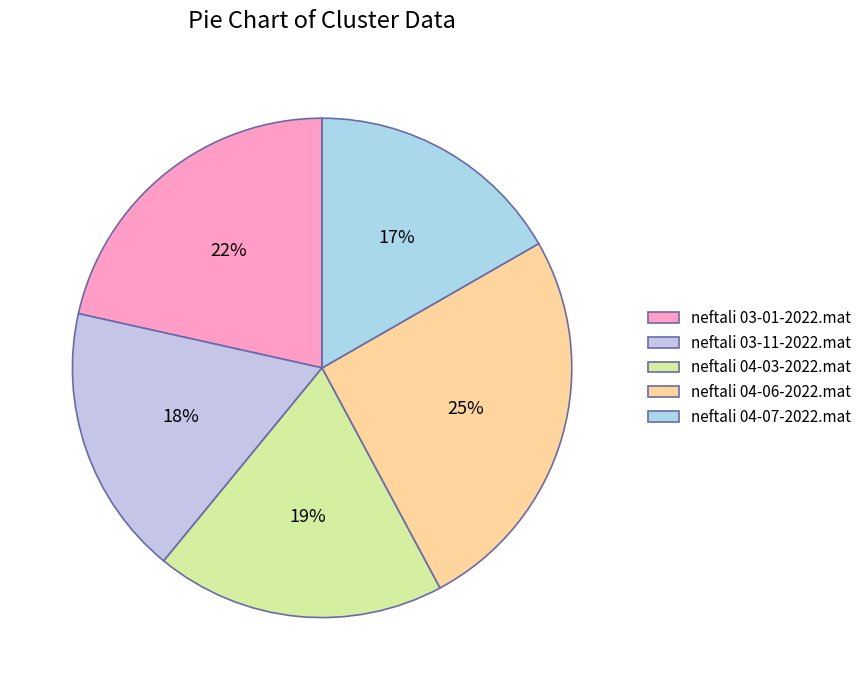

To the nearest percent, what is the average slice percentage?

20%